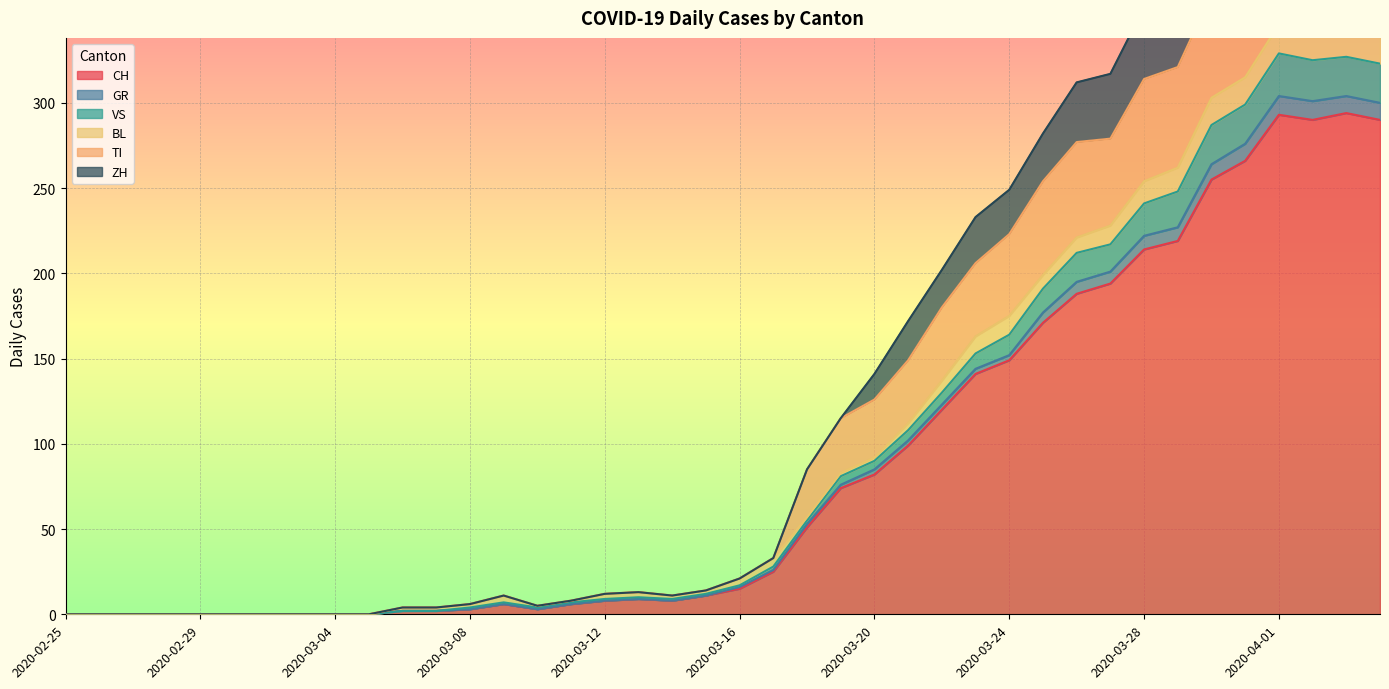

What is the maximum value for CH?

294